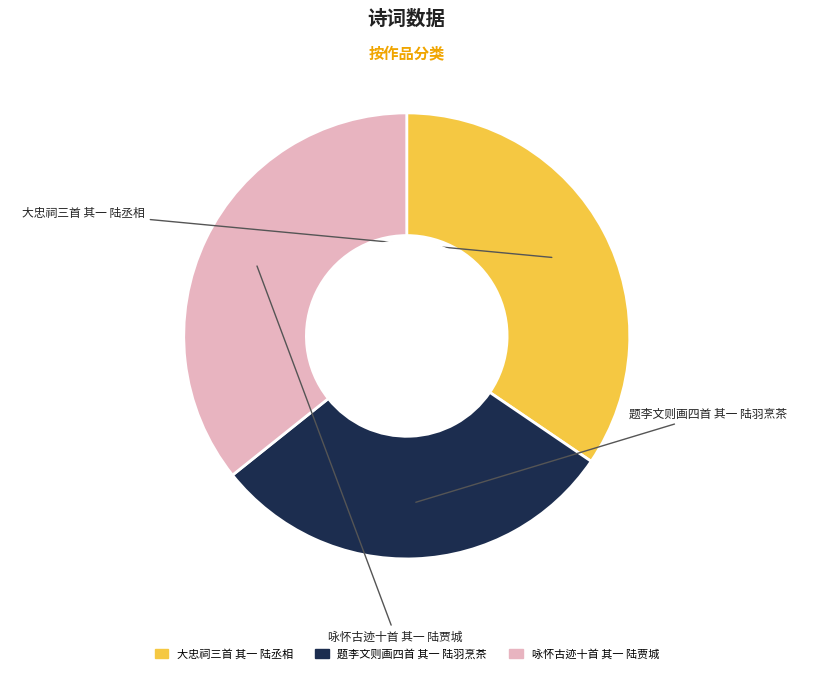

Rank the categories by value from lowest to highest.

题李文则画四首 其一 陆羽烹茶, 大忠祠三首 其一 陆丞相, 咏怀古迹十首 其一 陆贾城